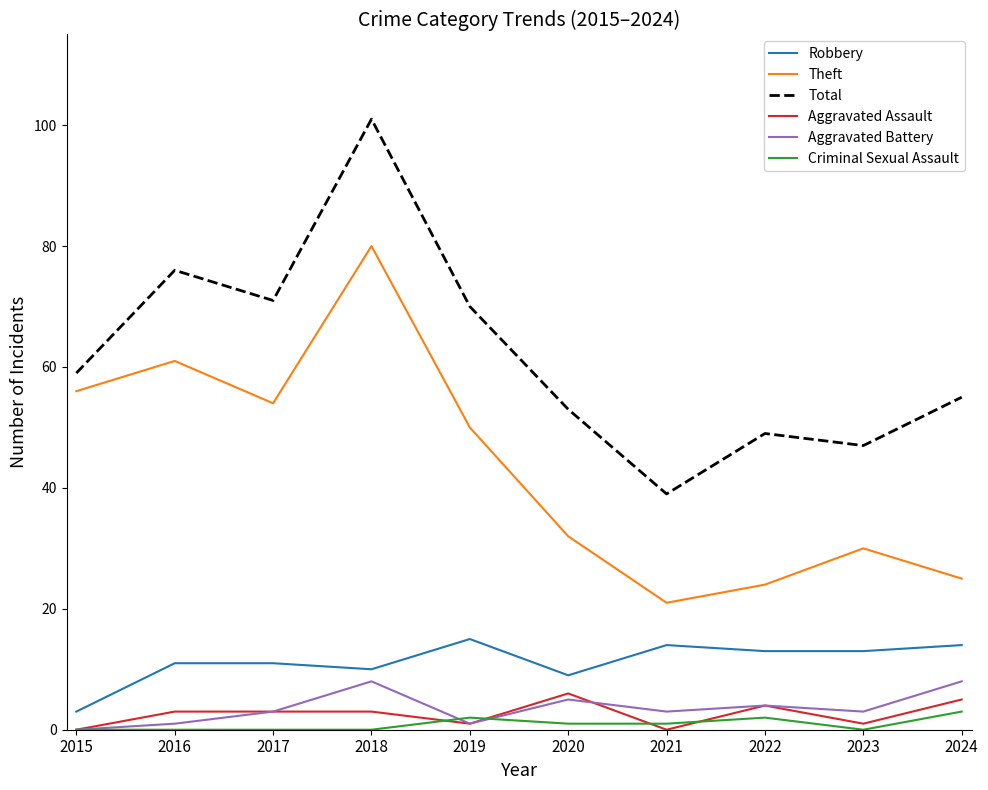

What is the sum of the Robbery values at 2023 and 2016?

24